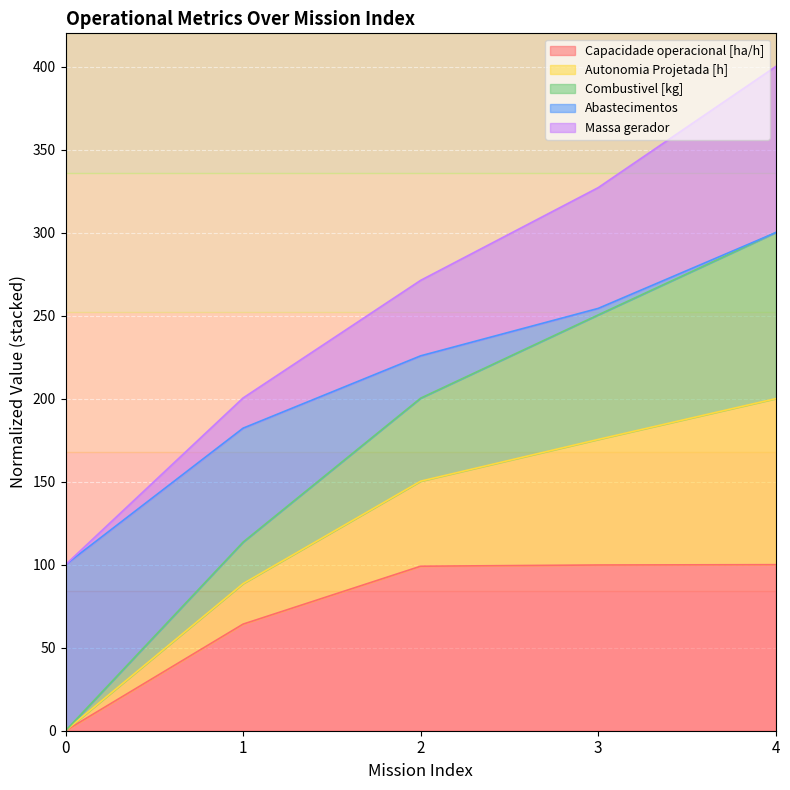

Which has a higher value, 1 or 2?

2